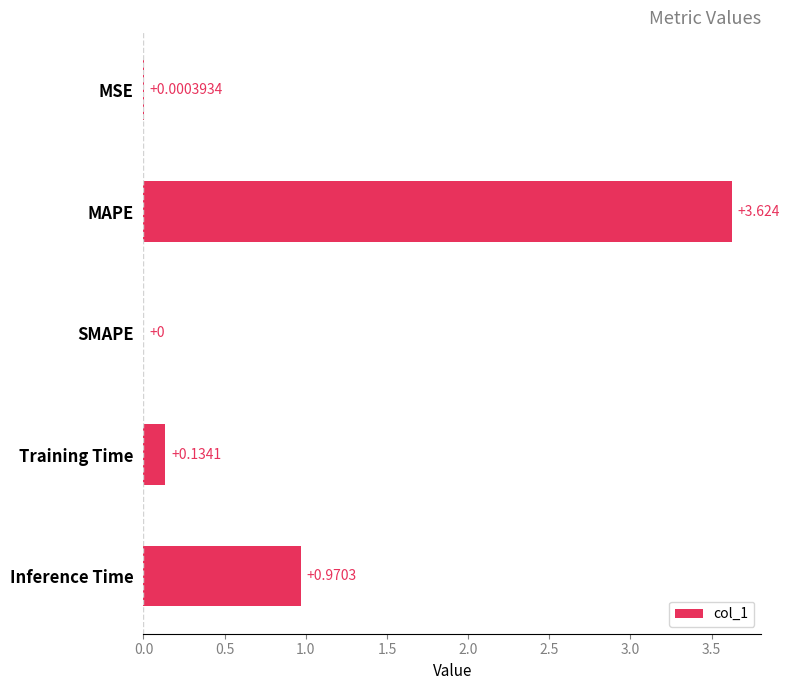

Which has a higher value, SMAPE or MSE?

MSE